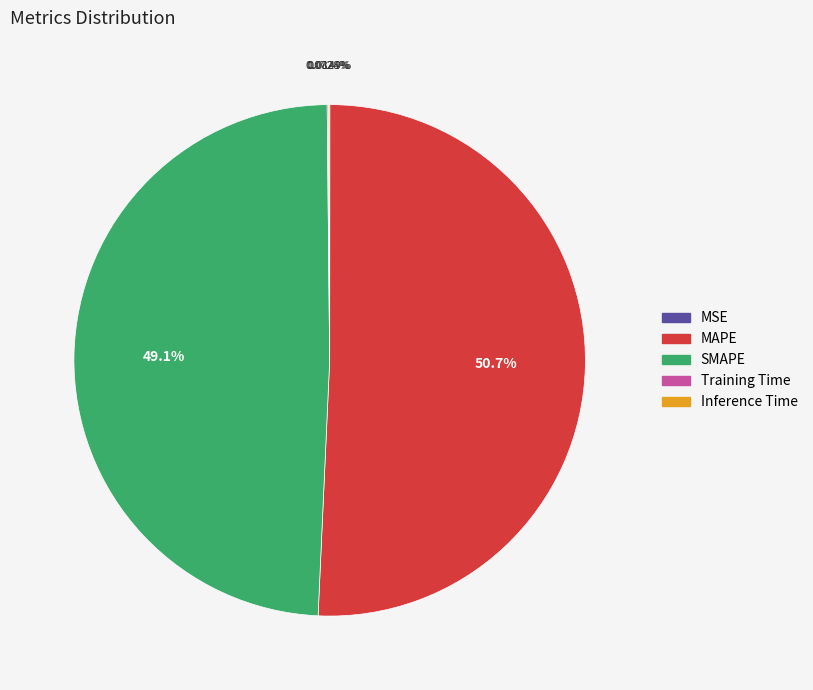

Is there any slice that represents more than half of the pie?

Yes